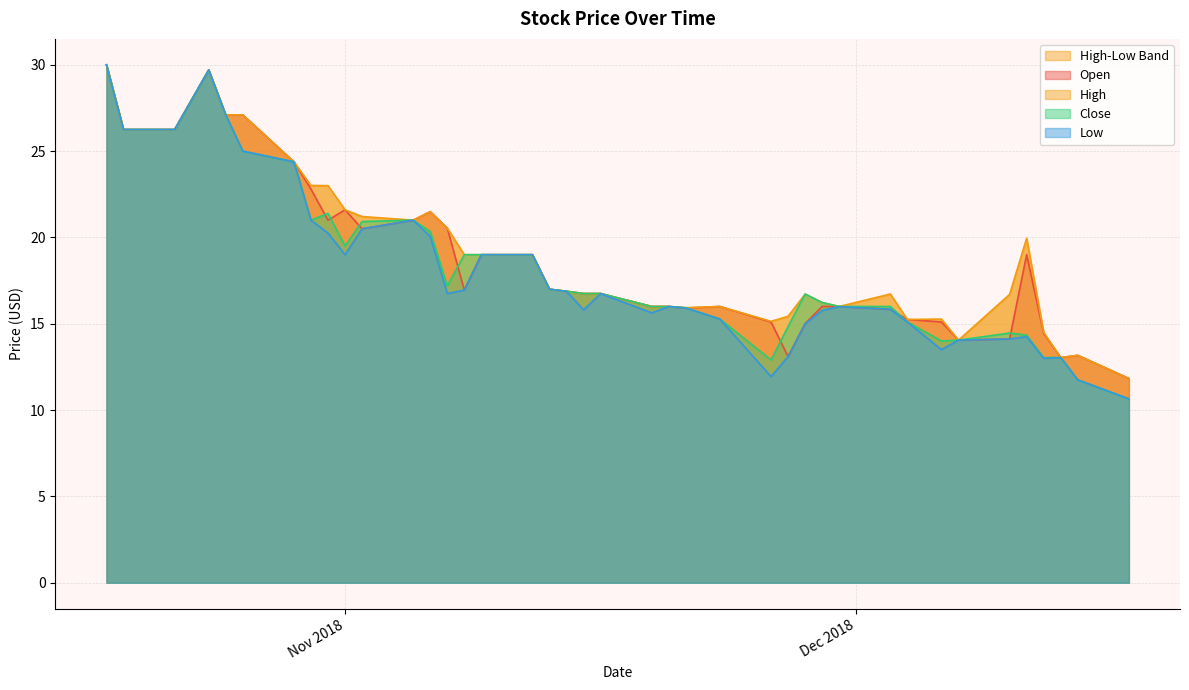

In Close, how many points are lower than both neighbors (excluding endpoints)?

5